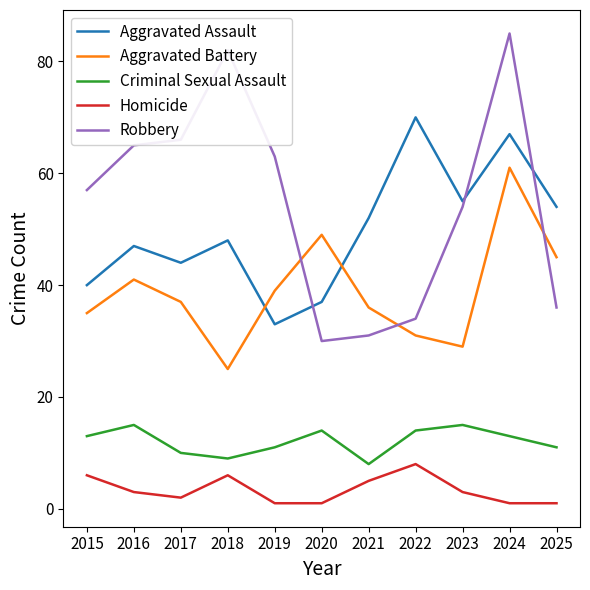

Is the value of Homicide at 2015 greater than the value of Robbery at 2019?

No